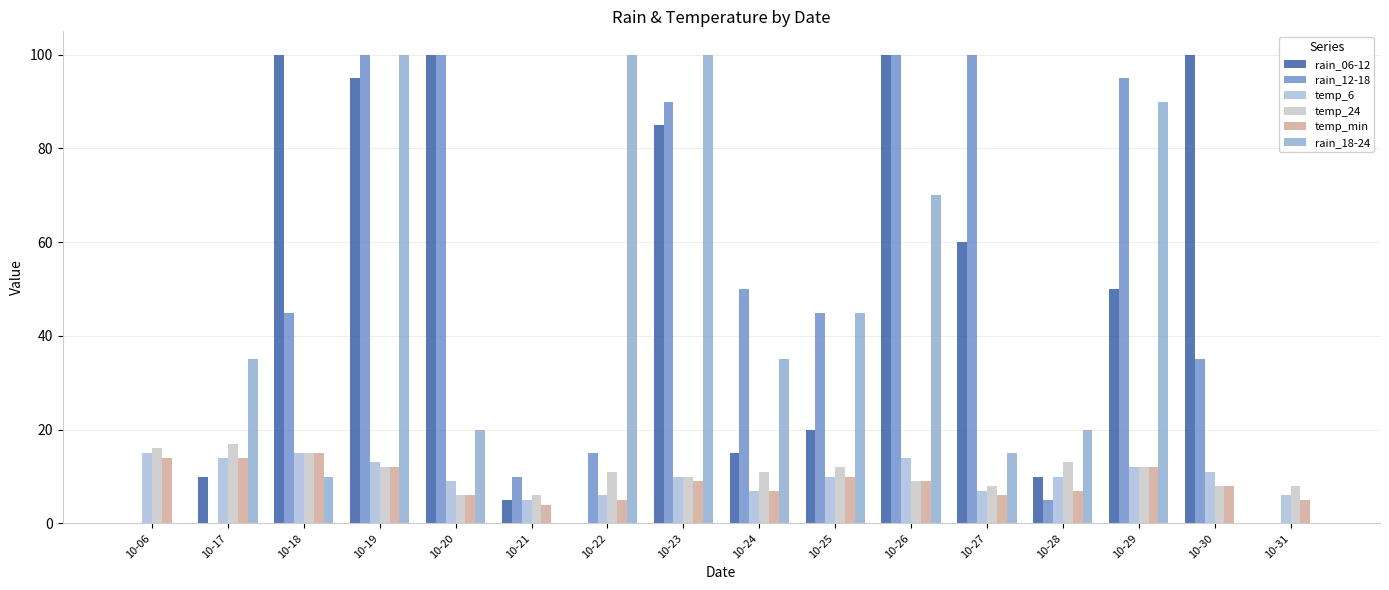

What is the spread (max minus min) of values at 10-06?

16